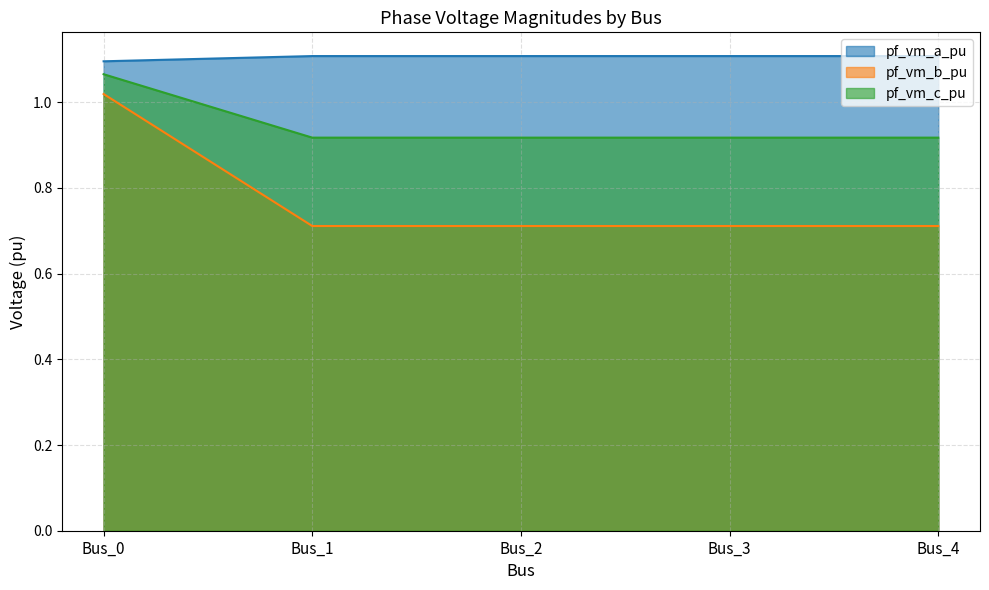

What is the minimum value shown in the chart?

0.7